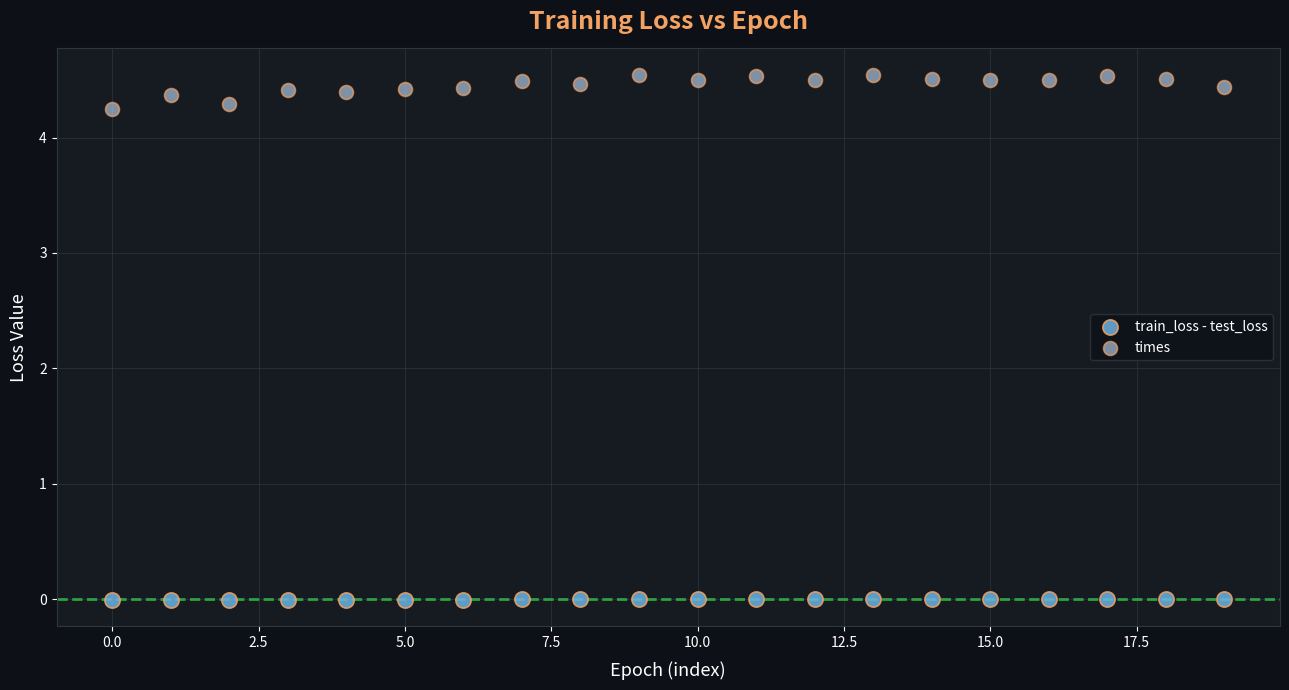

Across all data points, what is the range of Y values (max minus min)?

4.6